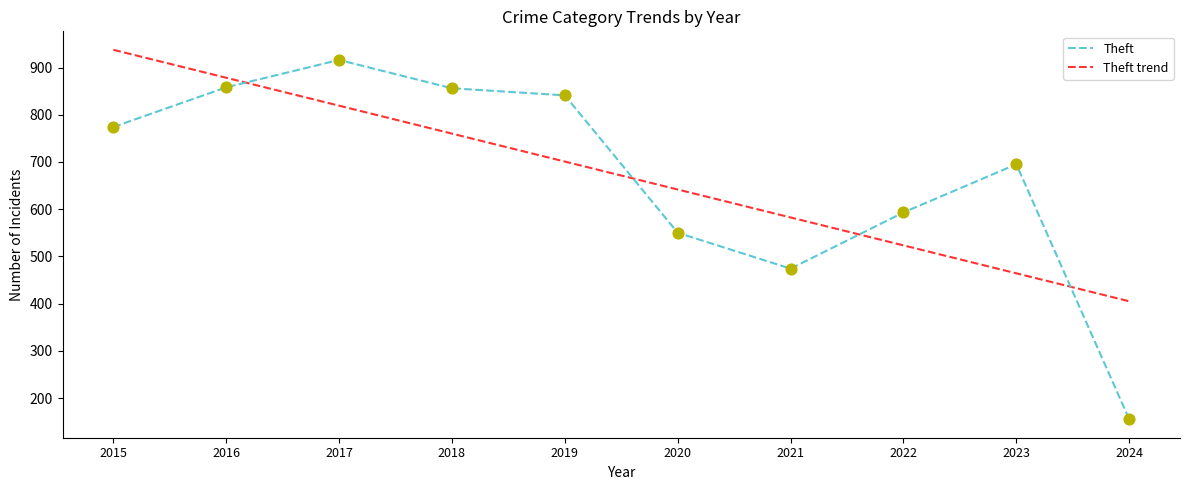

What is the total value across all series at 2015?

1711.5